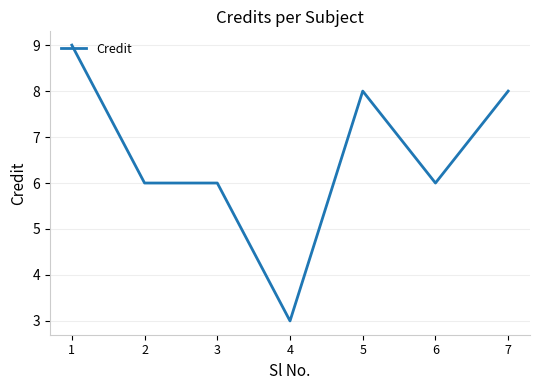

True or false: the data shows 3 at 4.

True